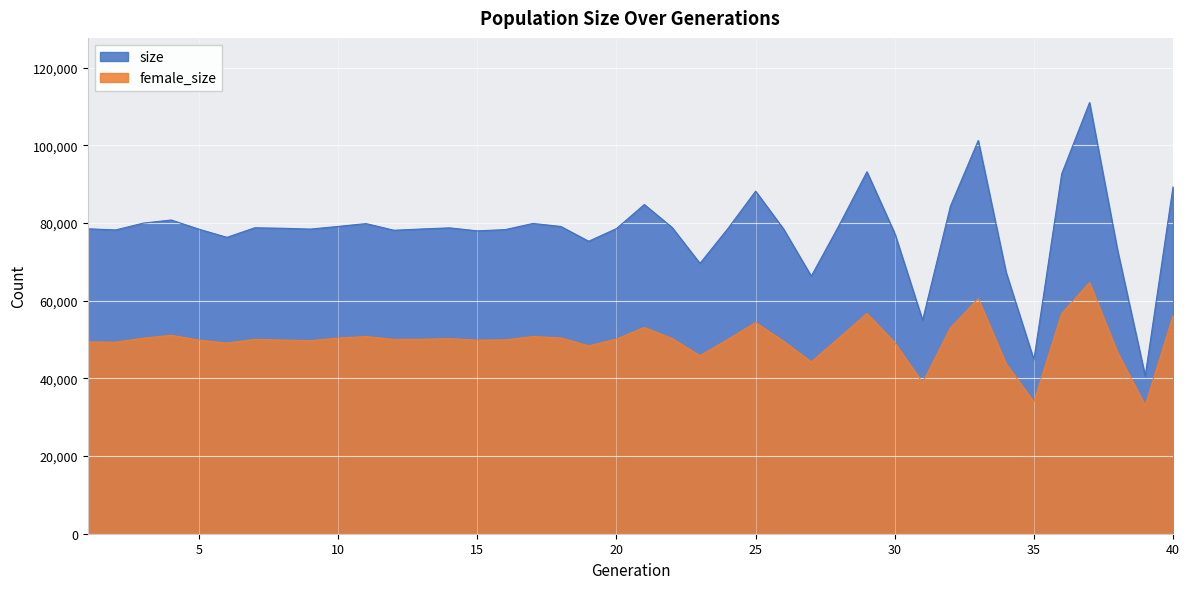

Reading left to right, extract all data points from this chart.

size: 78535	78241	80001	80795	78420	76335	78797	78672	78457	79145	79878	78158	78484	78775	78005	78322	79909	79135	75327	78594	84790	78867	69629	78566	88228	78521	66339	79451	93225	77366	54996	84366	101272	67357	44796	92712	111043	73228	40620	89340
female_size: 49398	49317	50370	51114	49848	49112	50047	49879	49714	50405	50789	50045	50084	50238	49849	49915	50786	50440	48380	50143	53143	50276	45852	50044	54399	49597	44247	50460	56748	49208	38905	53013	60543	43777	33958	56740	64685	46777	33045	56116